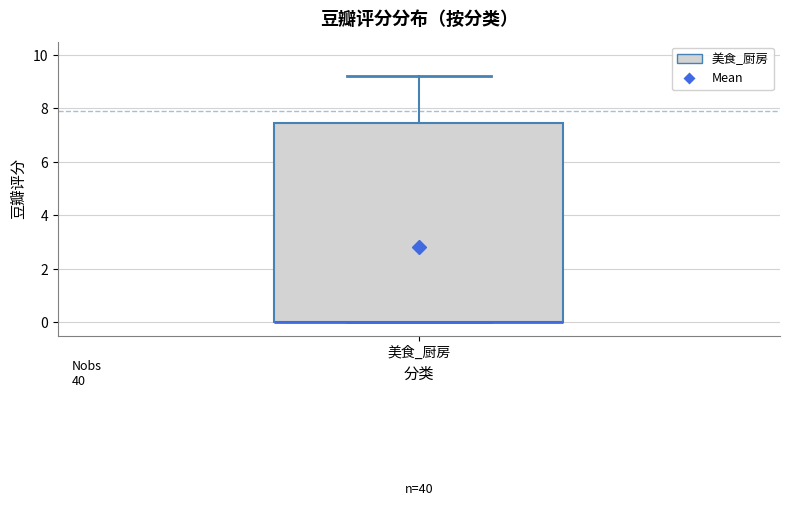

Transcribe this box plot: give where the median line is, the range the box spans, and where the two whiskers end, as read against the y-axis. The values are not printed on the chart, so give them approximately, as read against the axis.

median 0.0 (drawn on the box's lower edge), box 0.0 to 7.4, whiskers 0.0 to 9.2